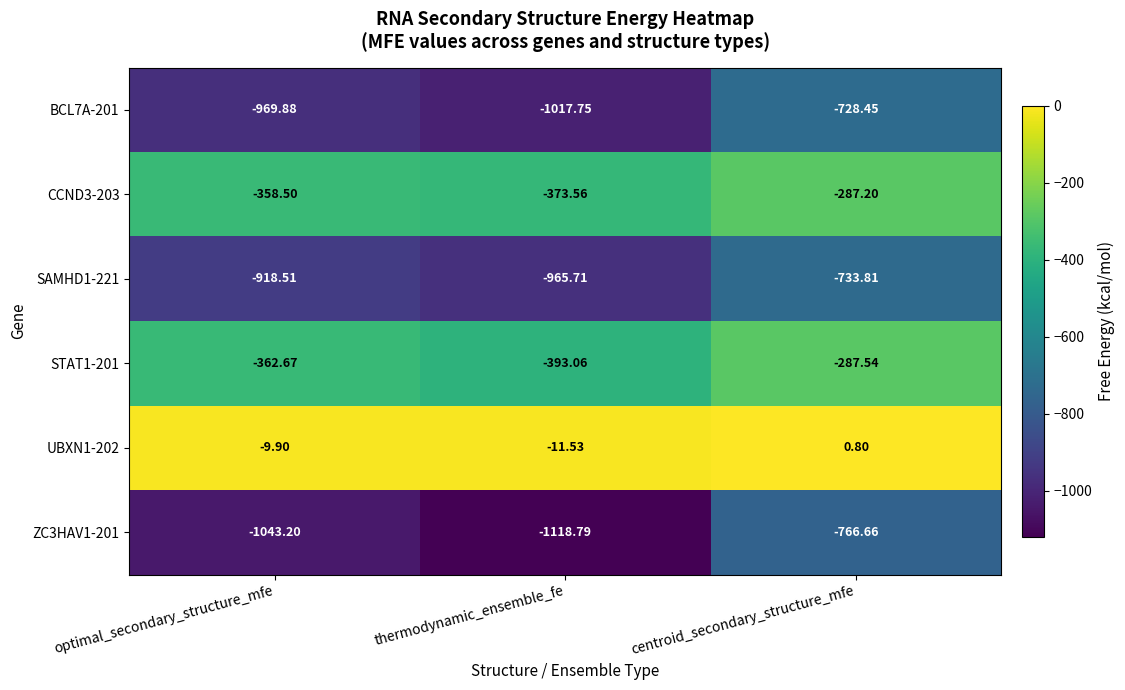

What is the smallest value displayed?

-1118.8